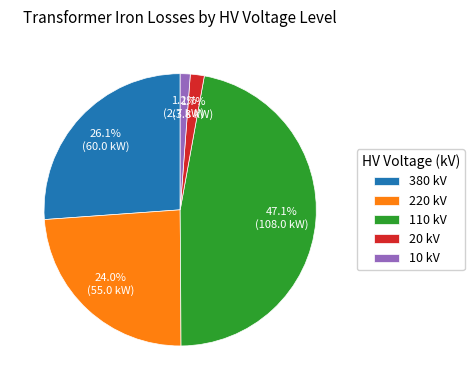

What portion of the pie excludes 20 kV?

98.3%